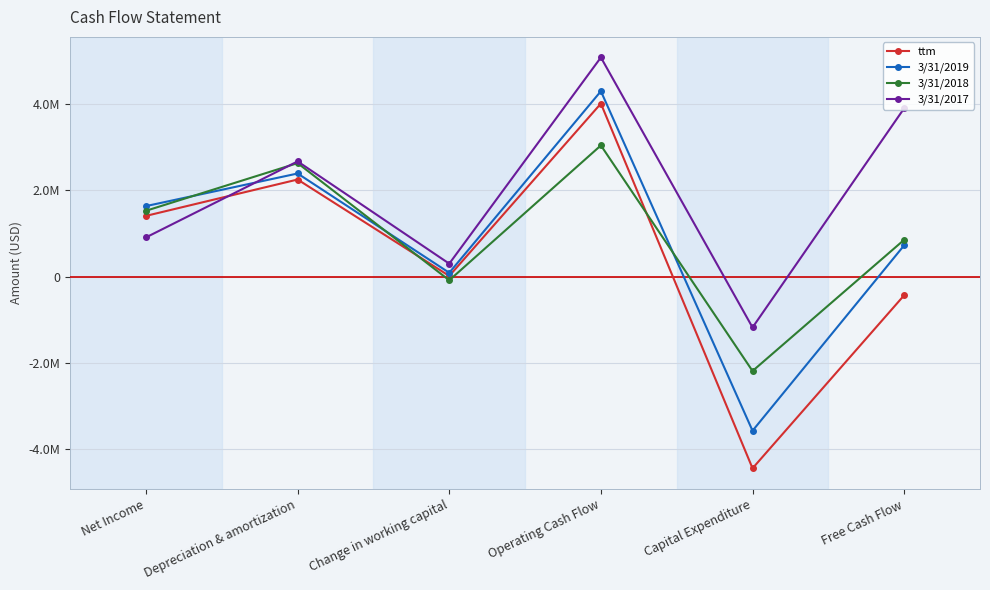

Reading left to right, what are all the values shown in this chart?

ttm: Net Income=1410683	Depreciation & amortization=2254921	Change in working capital=16249	Operating Cash Flow=4018649	Capital Expenditure=-4450457	Free Cash Flow=-431808
3/31/2019: Net Income=1637758	Depreciation & amortization=2394815	Change in working capital=89731	Operating Cash Flow=4305326	Capital Expenditure=-3577842	Free Cash Flow=727484
3/31/2018: Net Income=1529330	Depreciation & amortization=2635658	Change in working capital=-84854	Operating Cash Flow=3046762	Capital Expenditure=-2190919	Free Cash Flow=855843
3/31/2017: Net Income=910662	Depreciation & amortization=2675654	Change in working capital=301128	Operating Cash Flow=5089382	Capital Expenditure=-1179843	Free Cash Flow=3909539